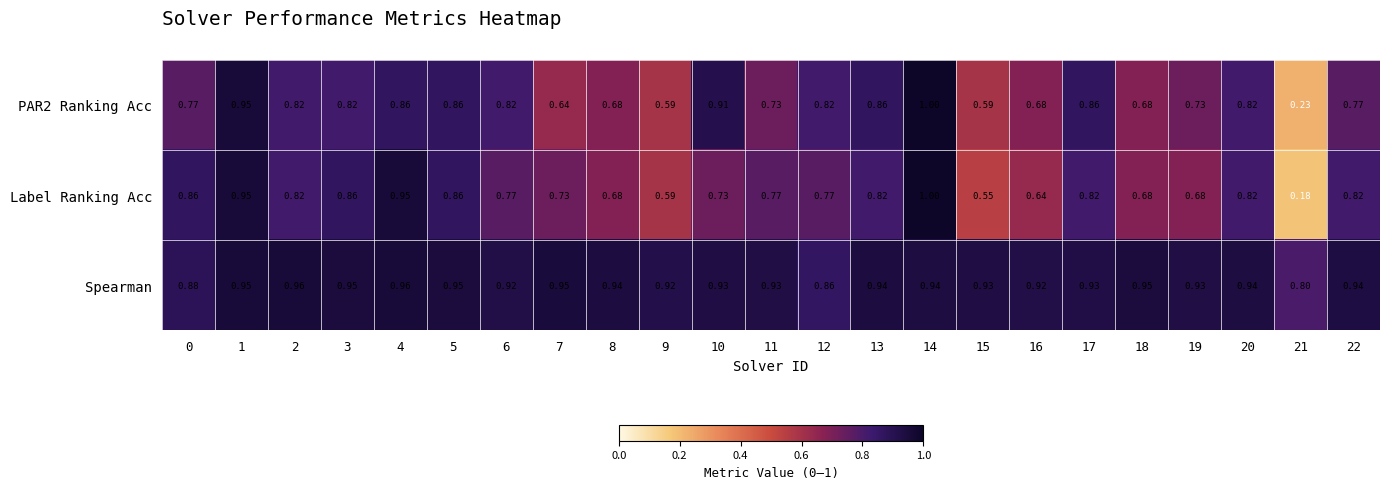

Is the value of Spearman at 13 greater than the value of PAR2 Ranking Acc at 14?

No